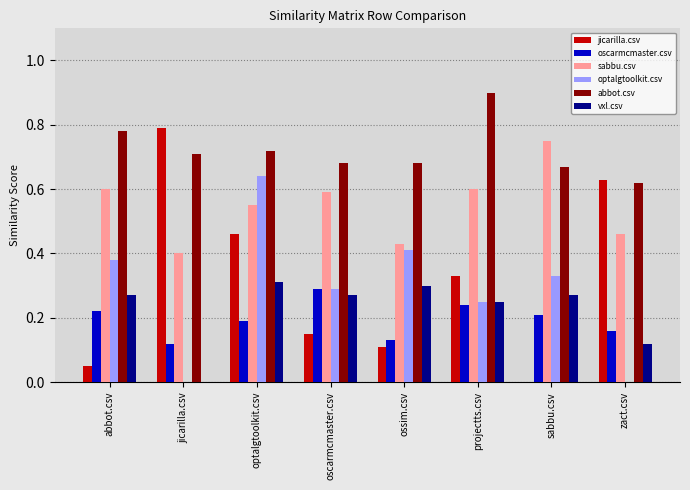

What is the sum of all abbot.csv values?

5.8